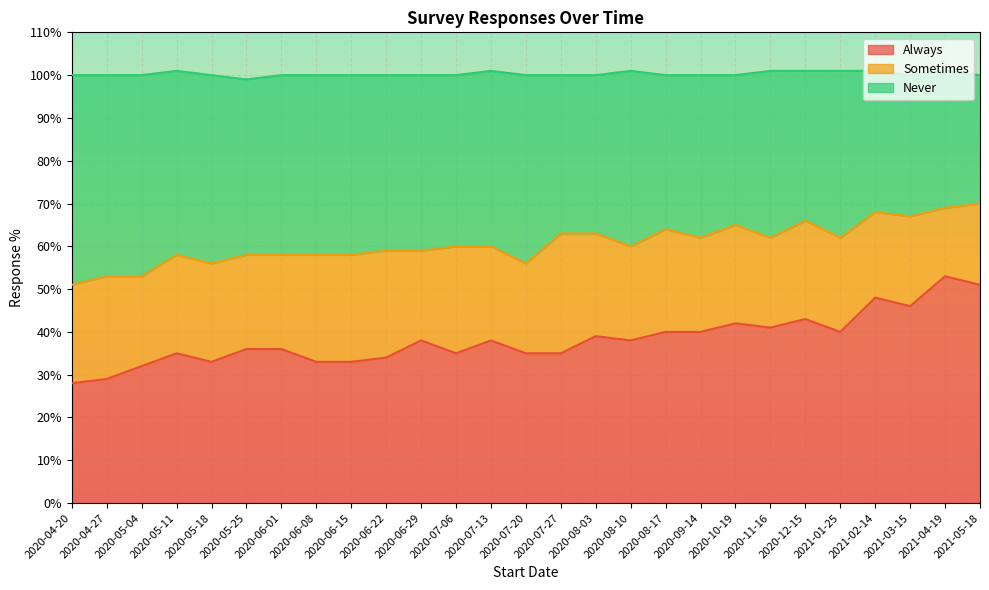

What value does the Always series have at 2020-06-22?

34